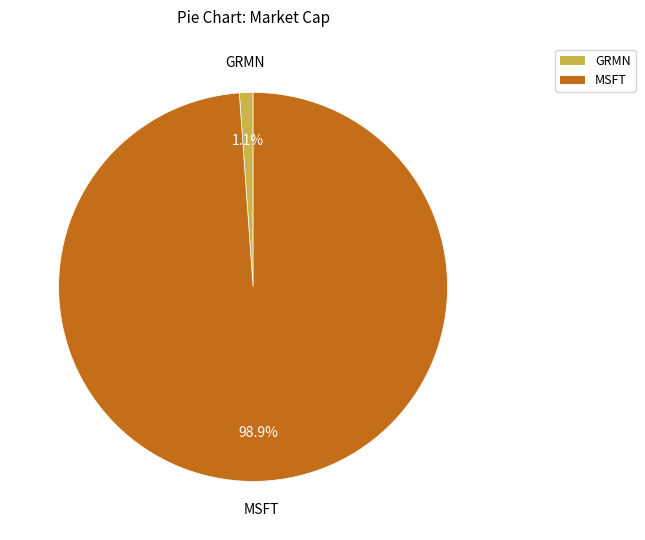

The MSFT slice represents 89% of the pie. True or false?

False